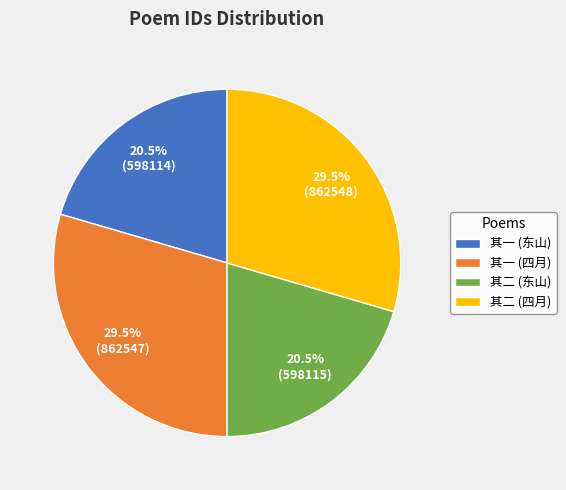

Does 其二 (四月) represent more than half of the total?

No